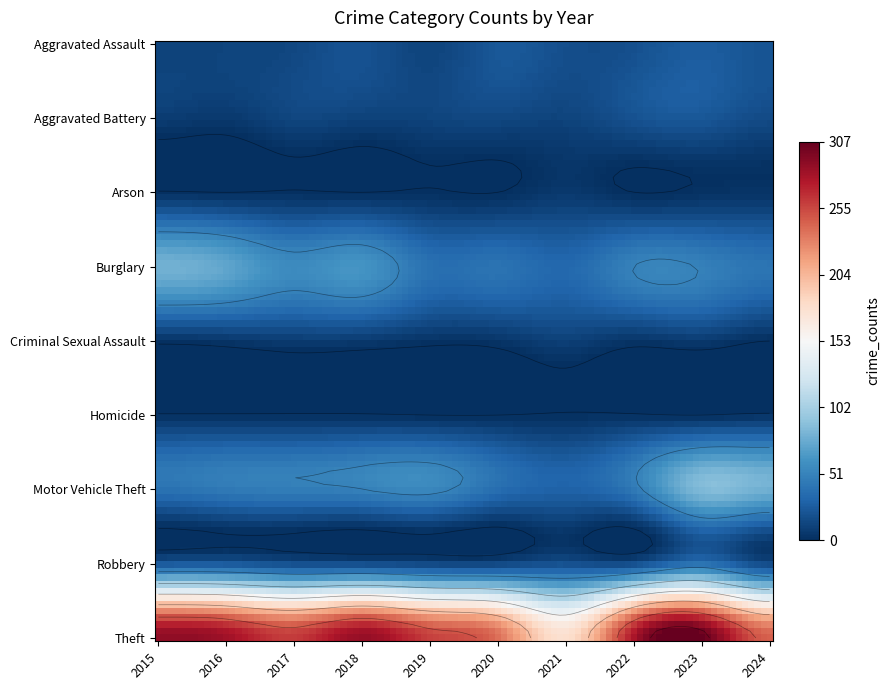

Which series has the largest range (max minus min)?

Theft